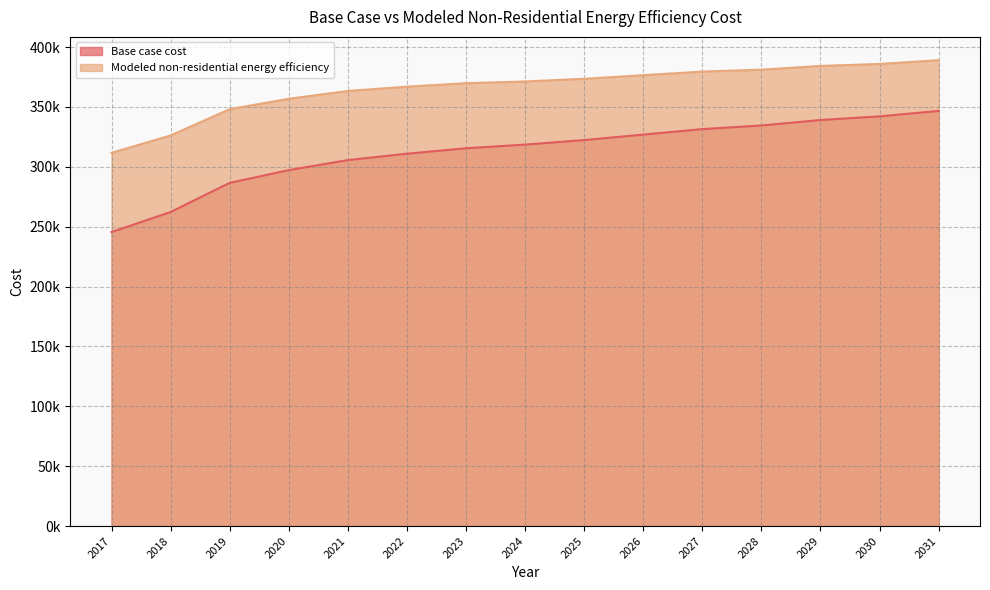

Rank the categories by Base case cost value from lowest to highest.

2017, 2018, 2019, 2020, 2021, 2022, 2023, 2024, 2025, 2026, 2027, 2028, 2029, 2030, 2031